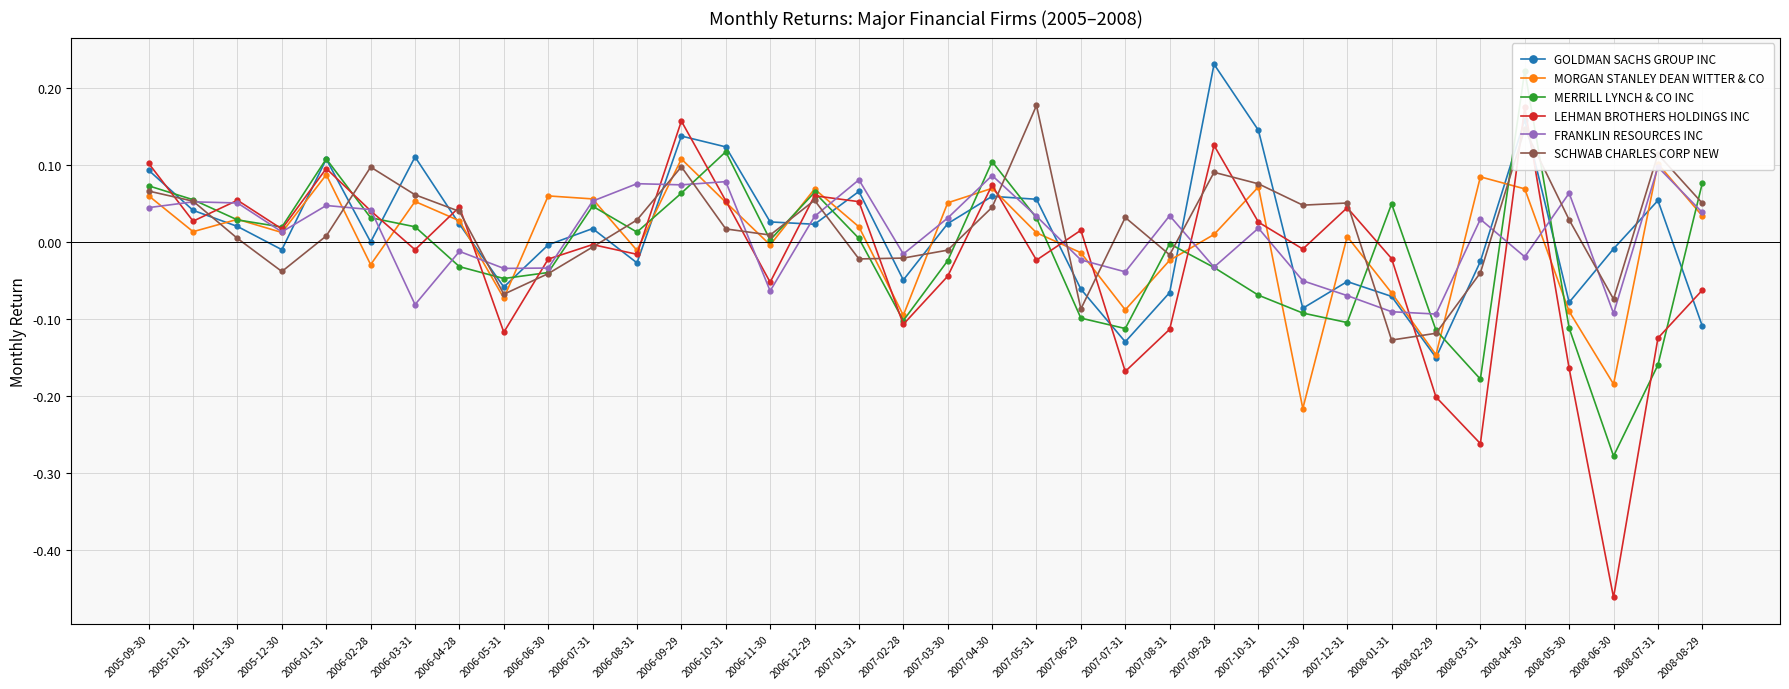

True or false: MERRILL LYNCH & CO INC has more than 0 interior local peaks.

True